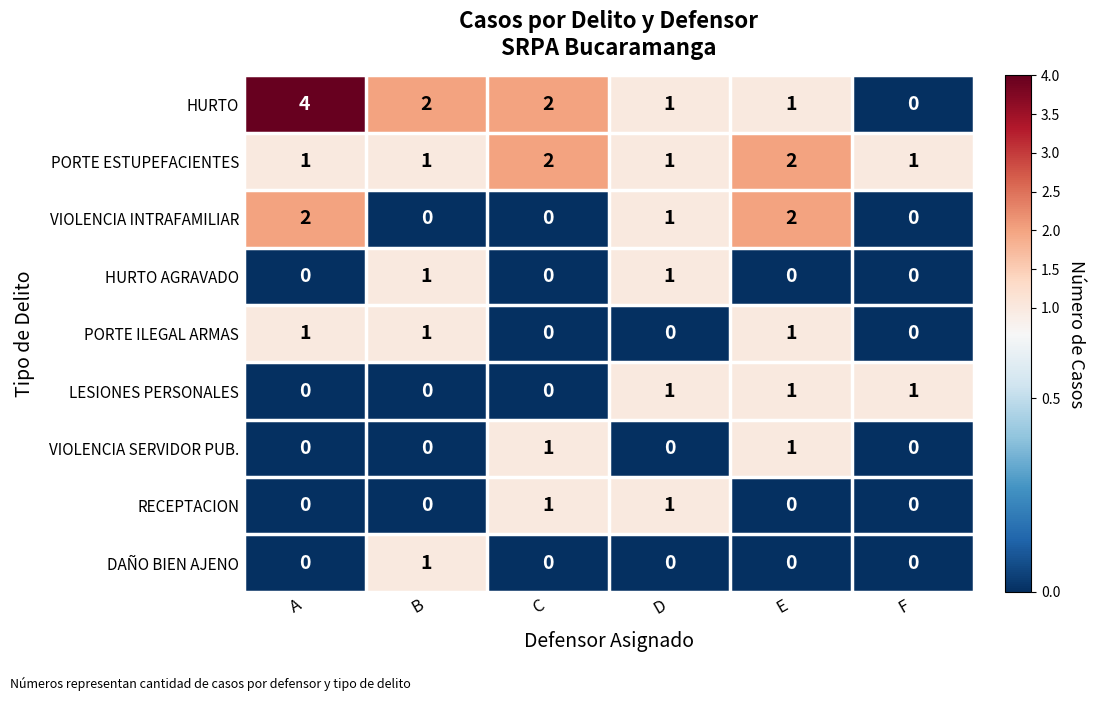

Which series has the largest total across all categories?

HURTO